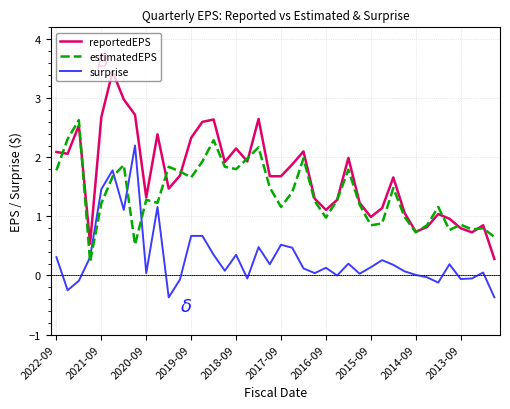

Rank the series by their average value, from lowest to highest.

surprise, estimatedEPS, reportedEPS